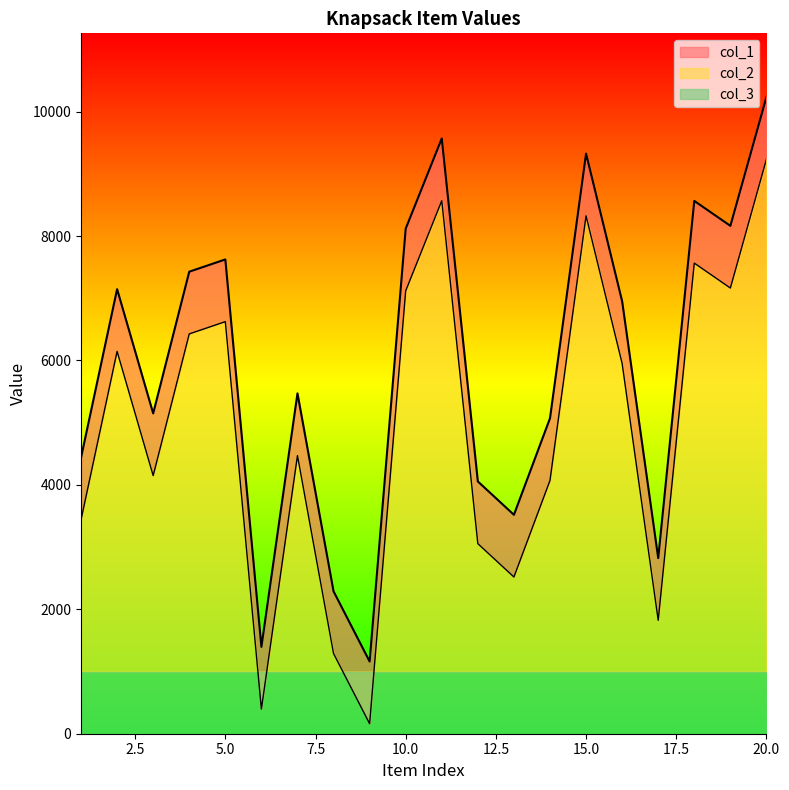

At which label does col_2 reach its peak?

20